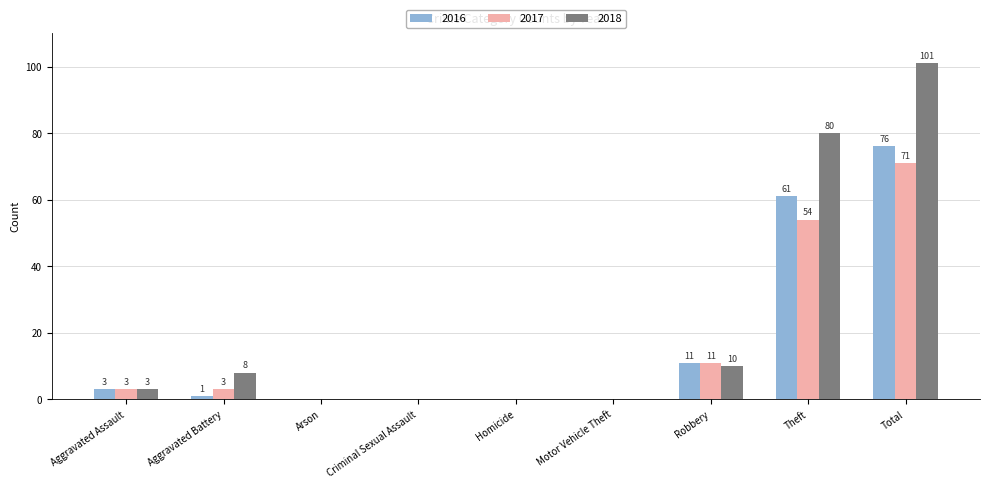

Reading left to right, what are all the values shown in this chart?

2016: 3	1	0	0	0	0	11	61	76
2017: 3	3	0	0	0	0	11	54	71
2018: 3	8	0	0	0	0	10	80	101